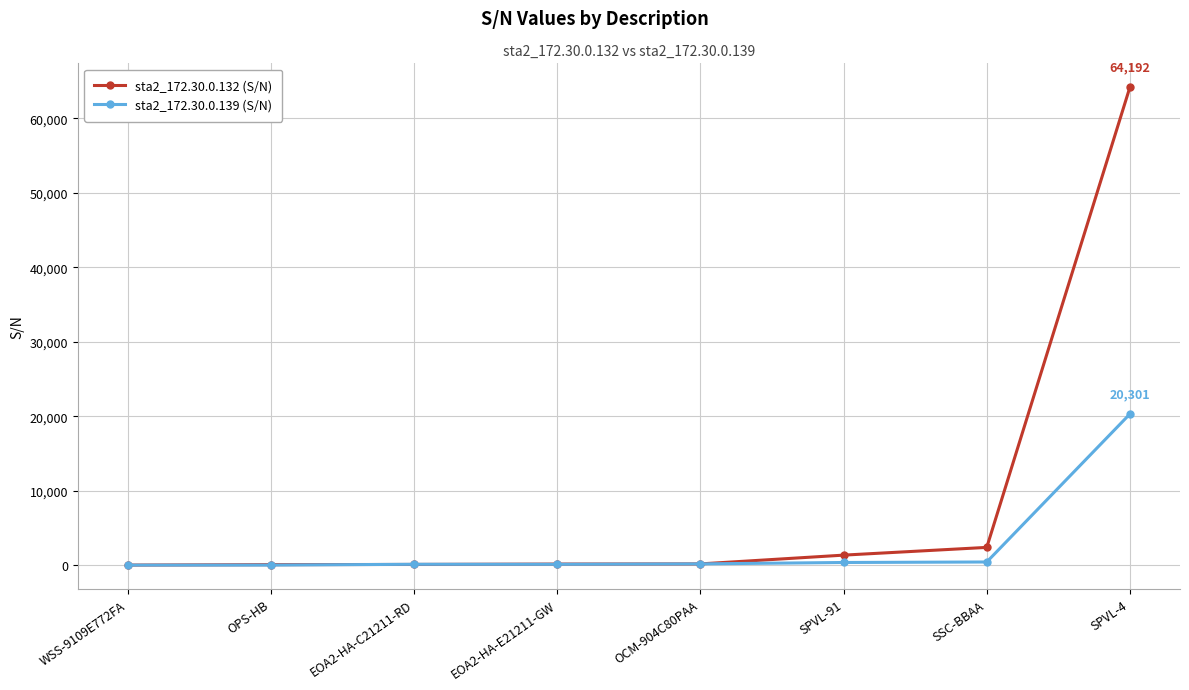

Where is sta2_172.30.0.132 (S/N) nearest to the value 32099?

SSC-BBAA